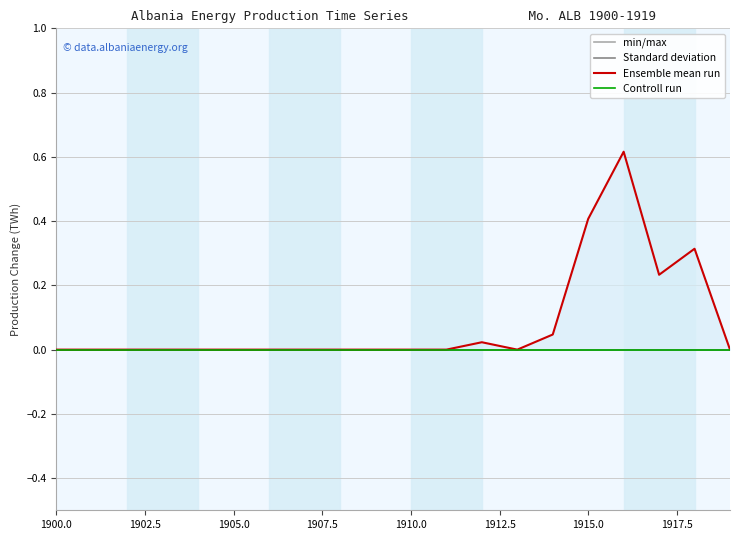

Rank the series by their maximum value, from lowest to highest.

min/max, Standard deviation, Controll run, Ensemble mean run